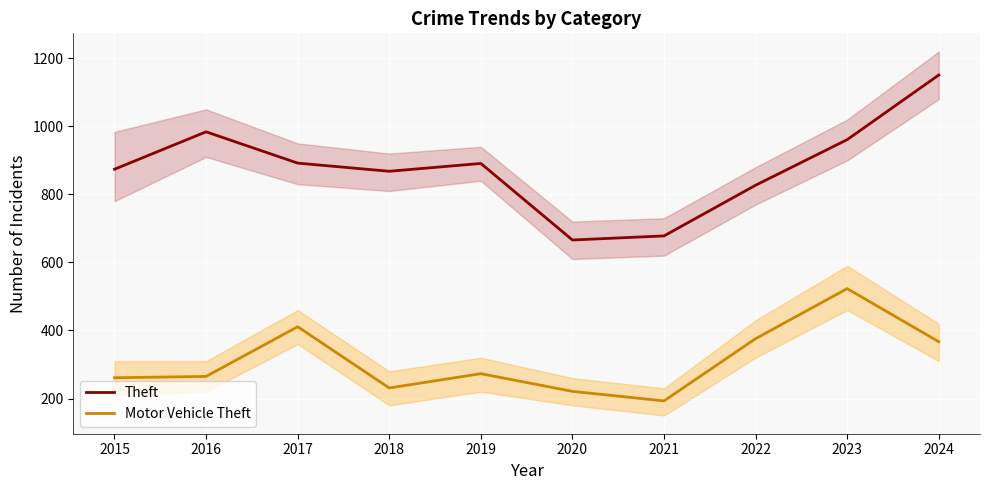

What are all the series names shown in the legend?

Theft, Motor Vehicle Theft